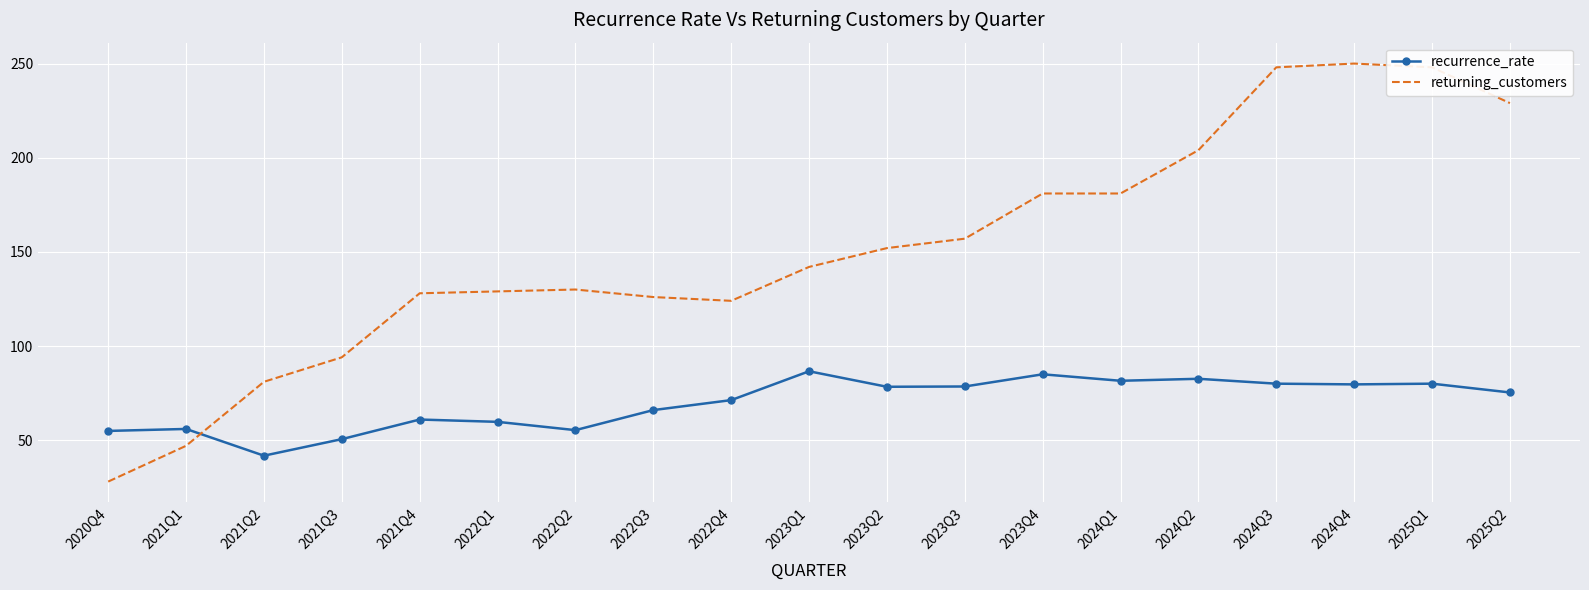

List the series in order of their overall mean, lowest first.

recurrence_rate, returning_customers